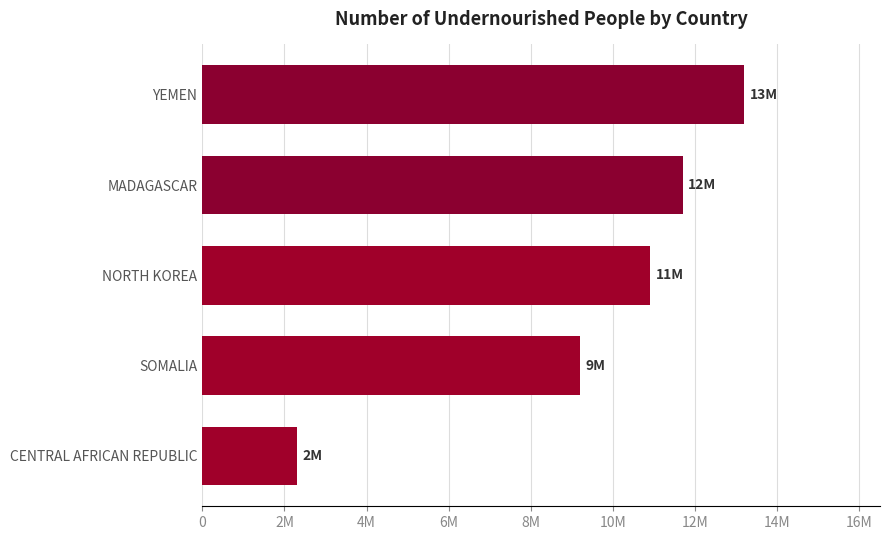

List the labels in order of value, largest first.

YEMEN, MADAGASCAR, NORTH KOREA, SOMALIA, CENTRAL AFRICAN REPUBLIC